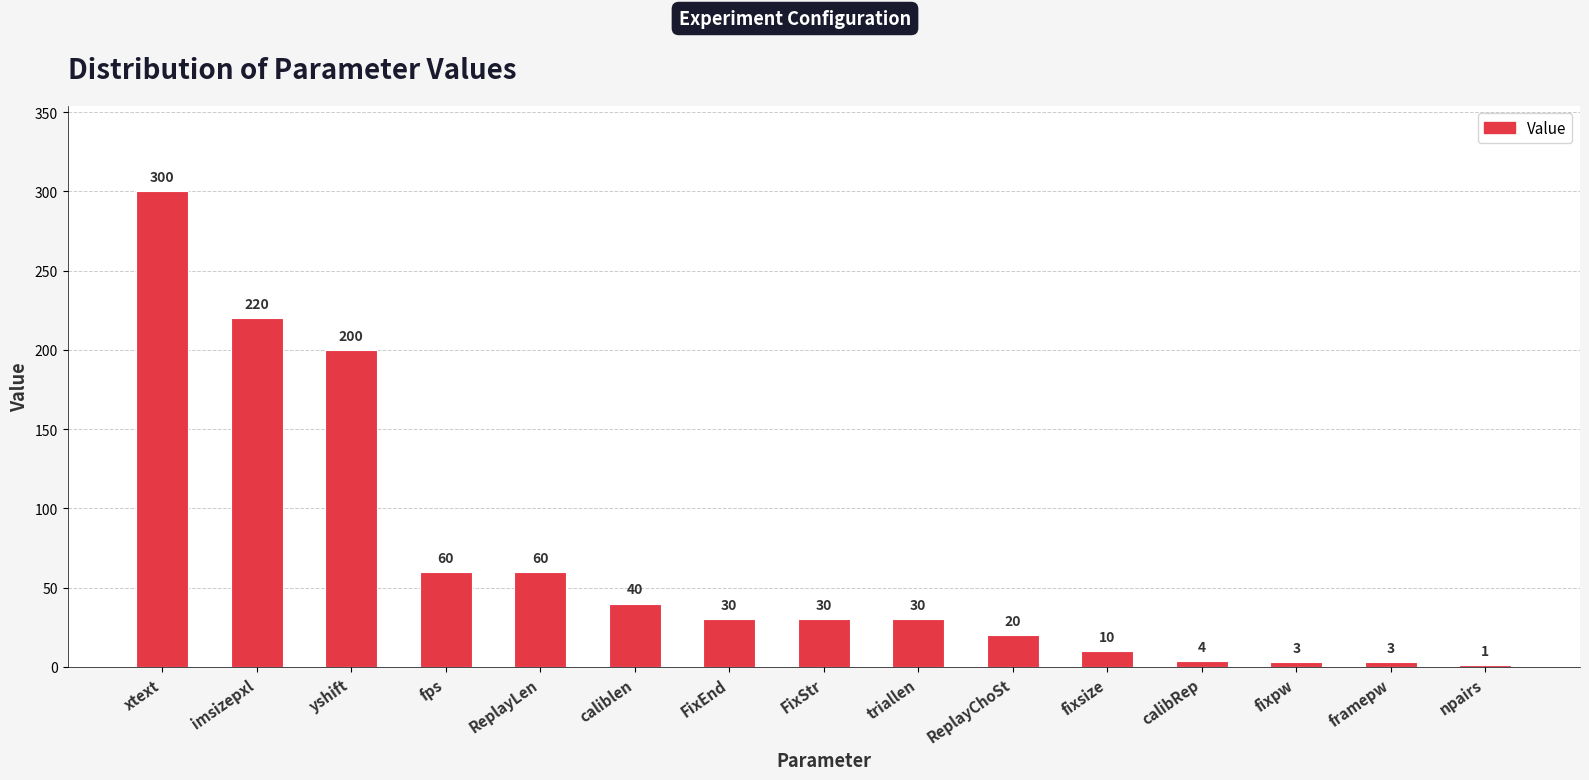

Reading left to right, list all the values displayed in this chart.

xtext=300	imsizepxl=220	yshift=200	fps=60	ReplayLen=60	caliblen=40	FixEnd=30	FixStr=30	triallen=30	ReplayChoSt=20	fixsize=10	calibRep=4	fixpw=3	framepw=3	npairs=1